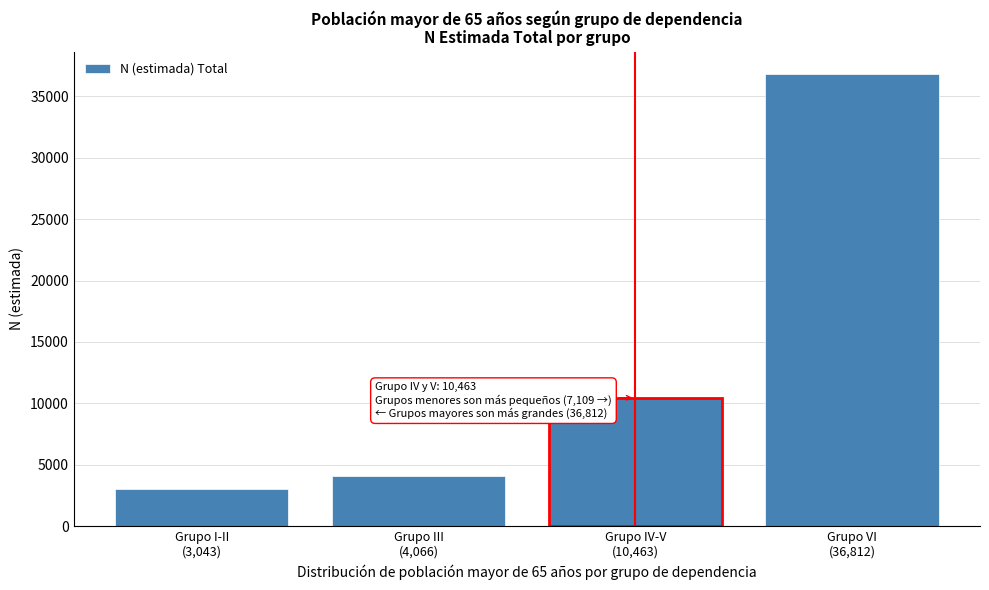

Reading left to right, transcribe all the data shown in this chart.

3043	4066	10463	36812